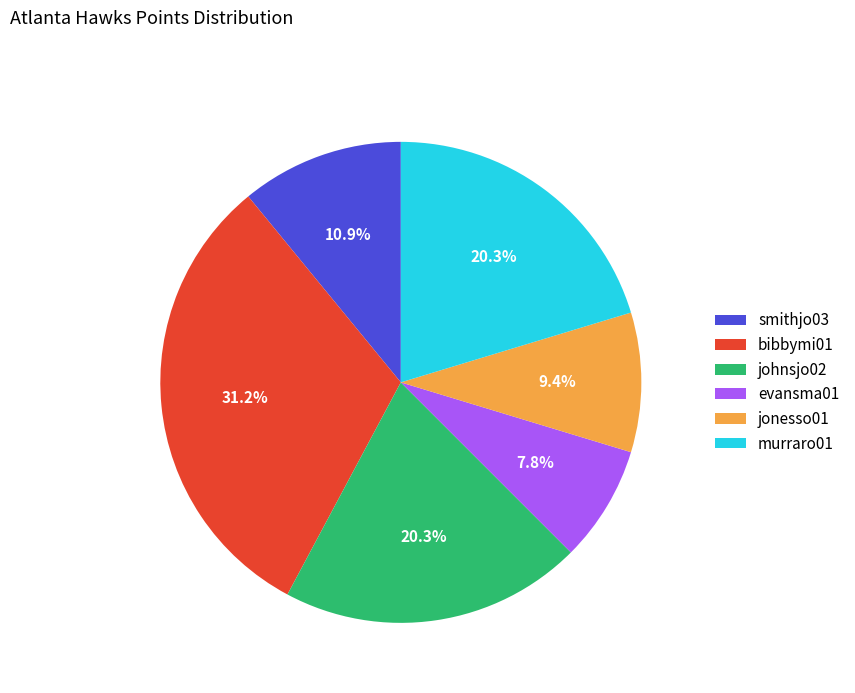

What percentage is the evansma01 slice, to the nearest percent?

8%